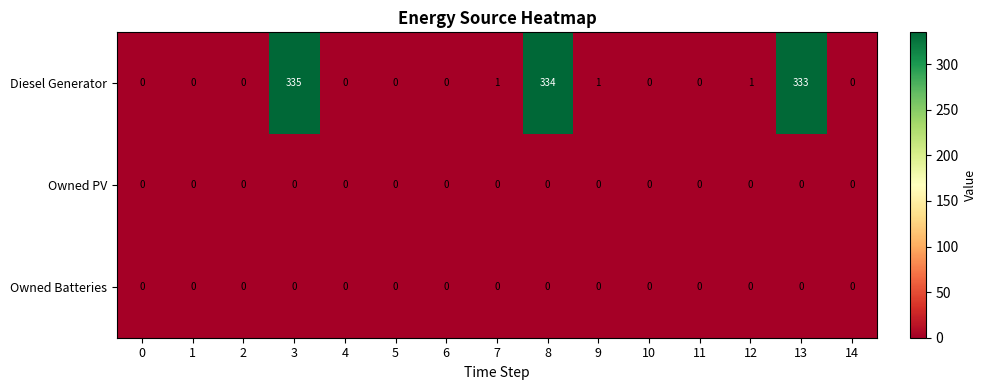

Which series has the largest range (max minus min)?

Diesel Generator